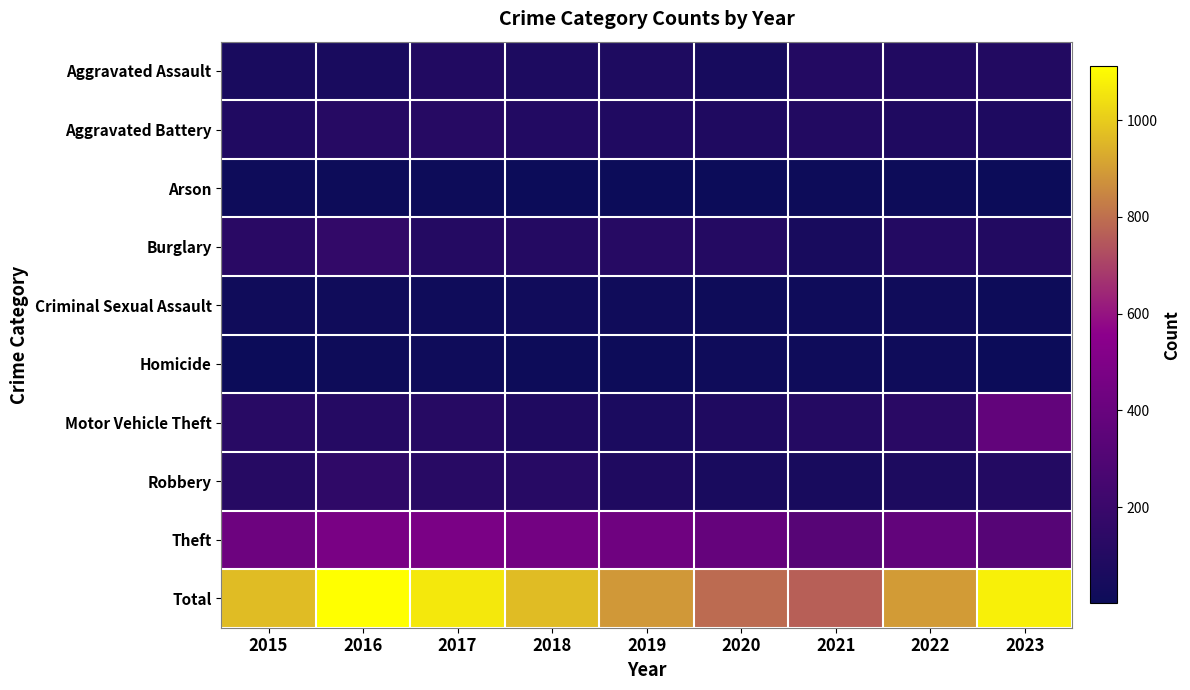

Which label corresponds to the largest value in the chart?

2016